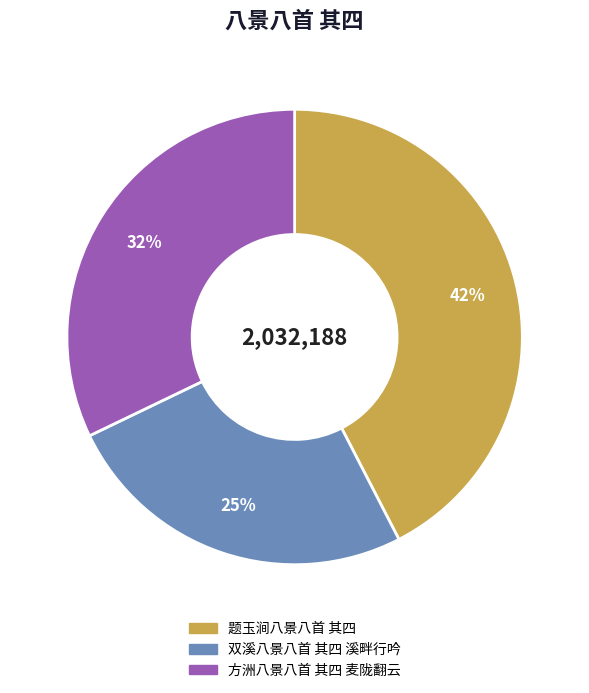

How many slices are in this pie chart?

3